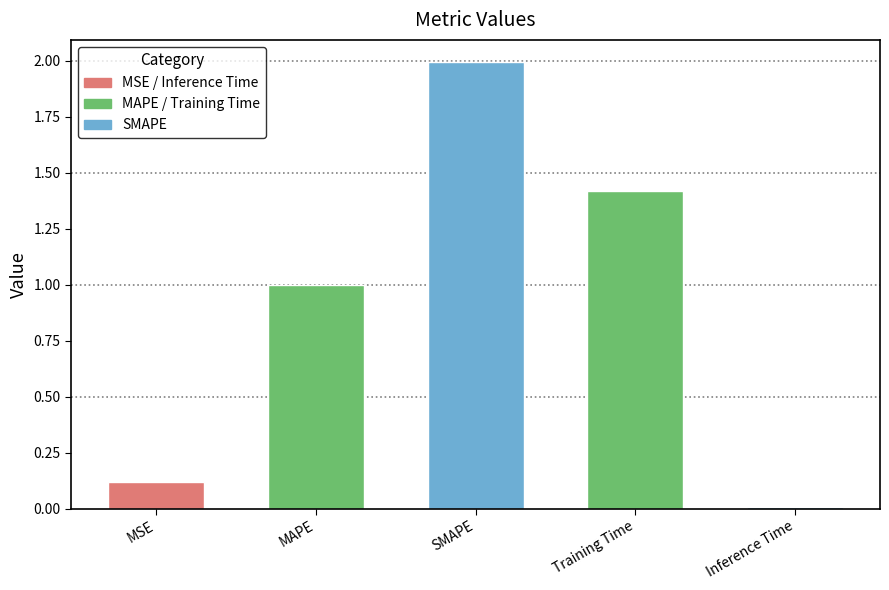

Is it true that the value at SMAPE is 1.3?

False